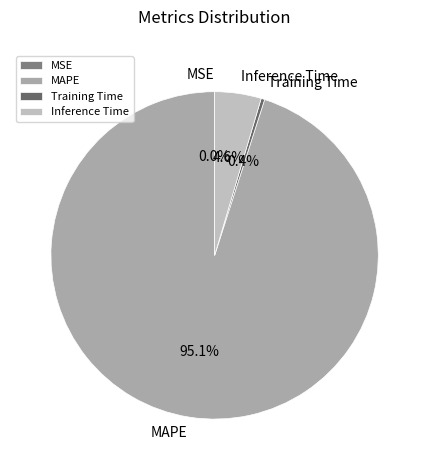

True or false: Training Time accounts for 13% of the total.

False